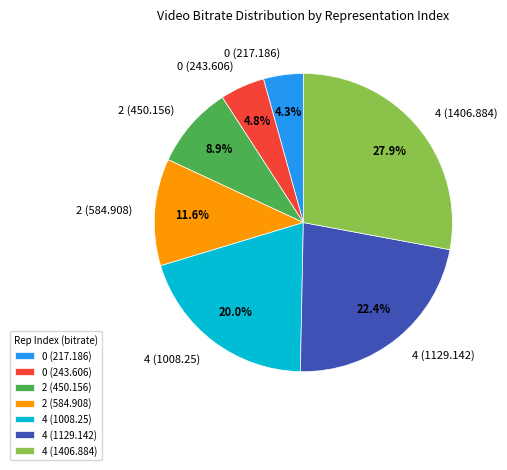

Which category has the biggest portion of the pie?

4 (1406.884)